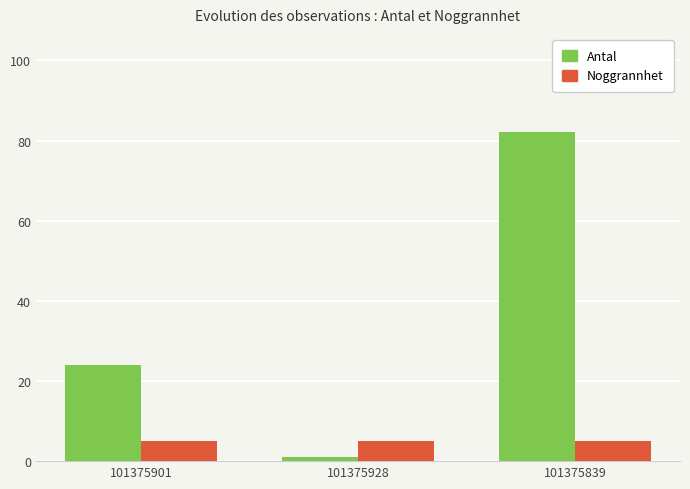

How many bars are there in each group?

2